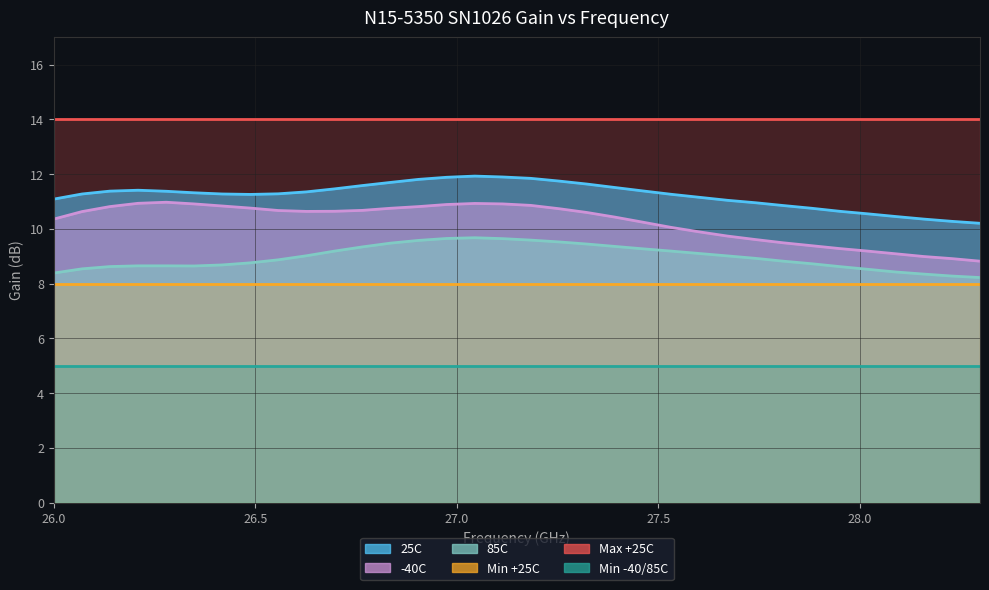

In 85C, how many points are higher than both neighbors (excluding endpoints)?

1